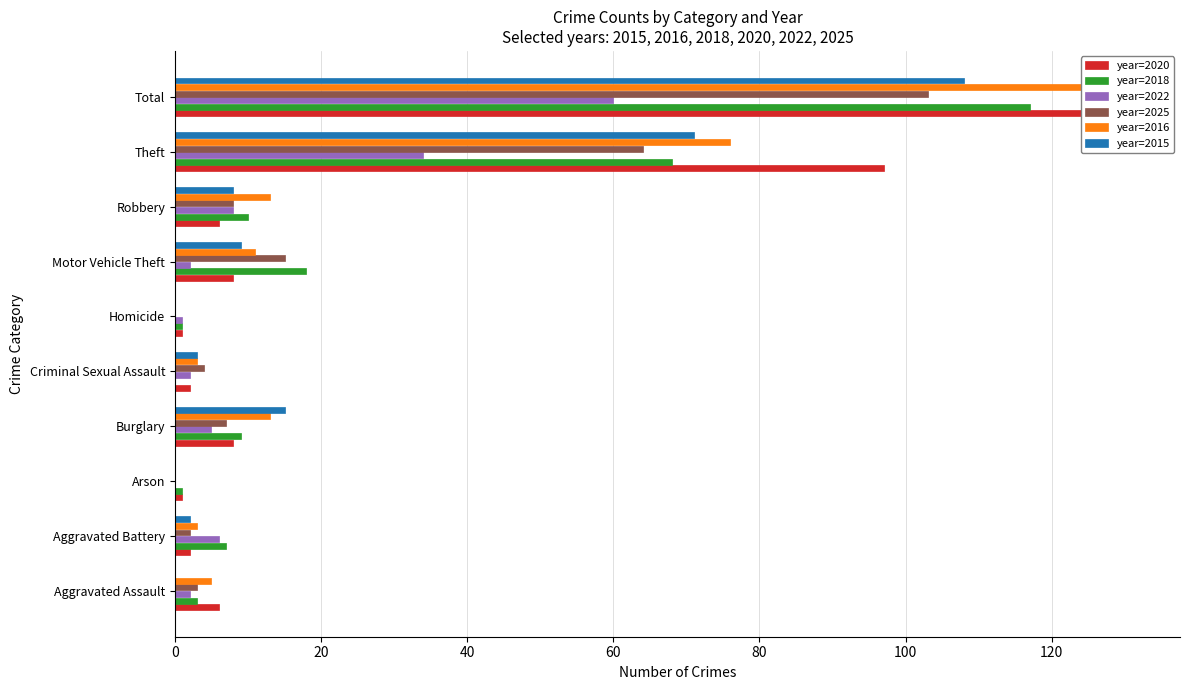

What is the difference between the second highest and minimum values in the year=2025 series?

64